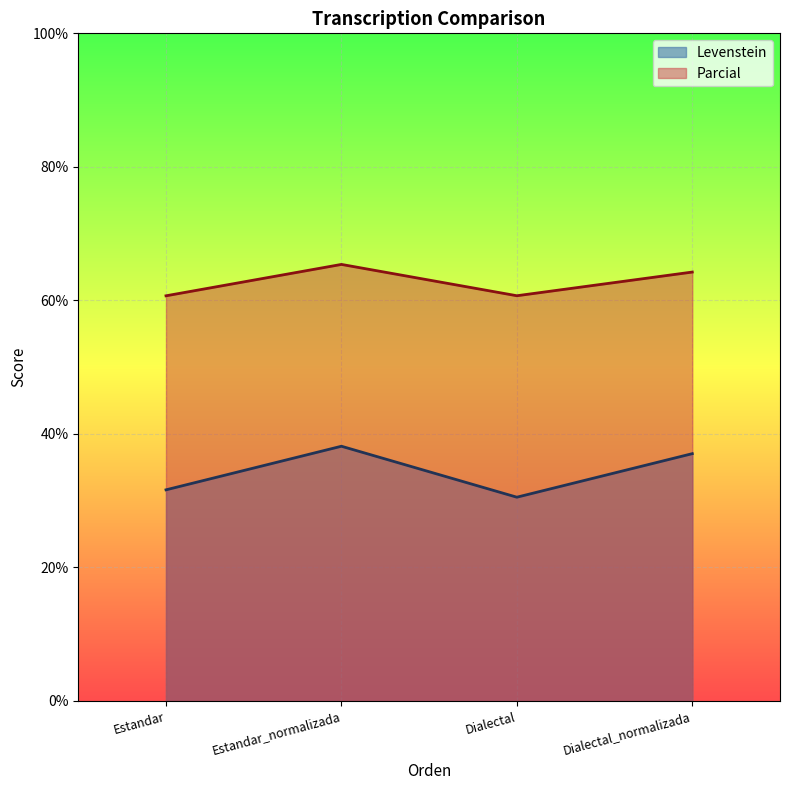

At which category is the sum across all series the highest?

Estandar_normalizada